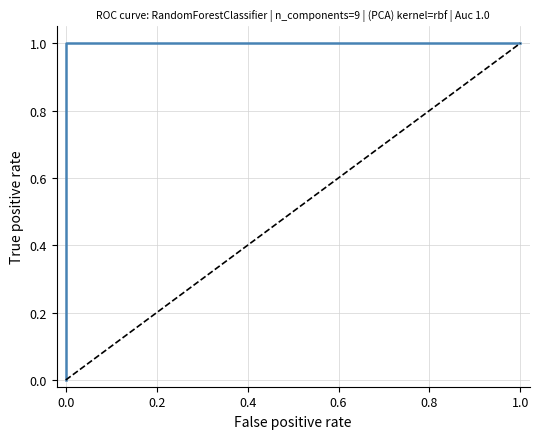

At 12, list the series in order from largest to smallest.

ROC curve, Random (baseline)